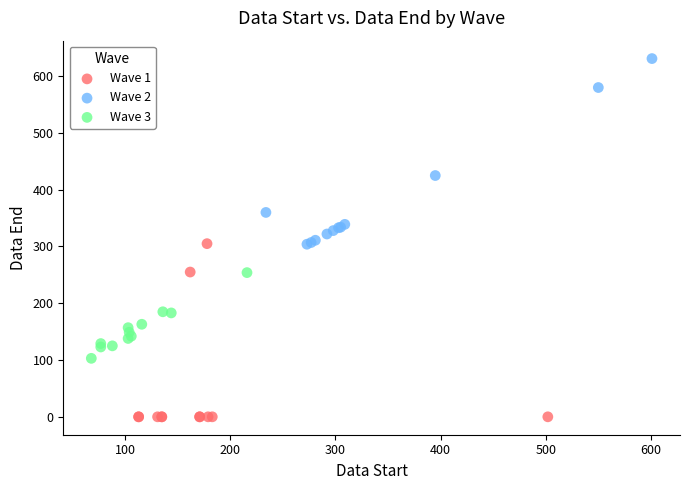

Which series reaches the minimum Y coordinate?

Wave 1